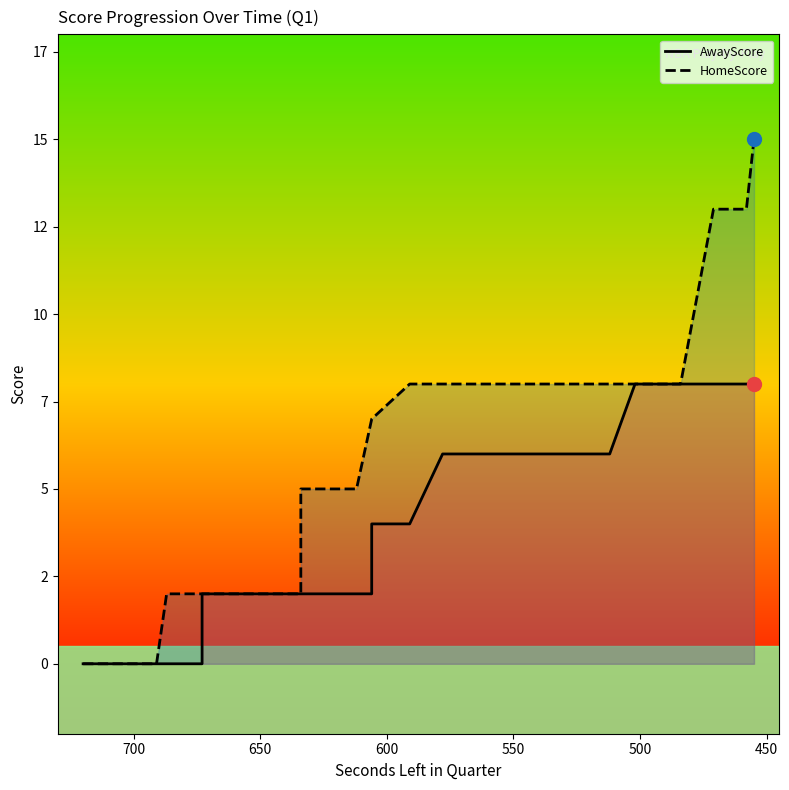

List the series in order of their peak value, lowest first.

AwayScore, HomeScore